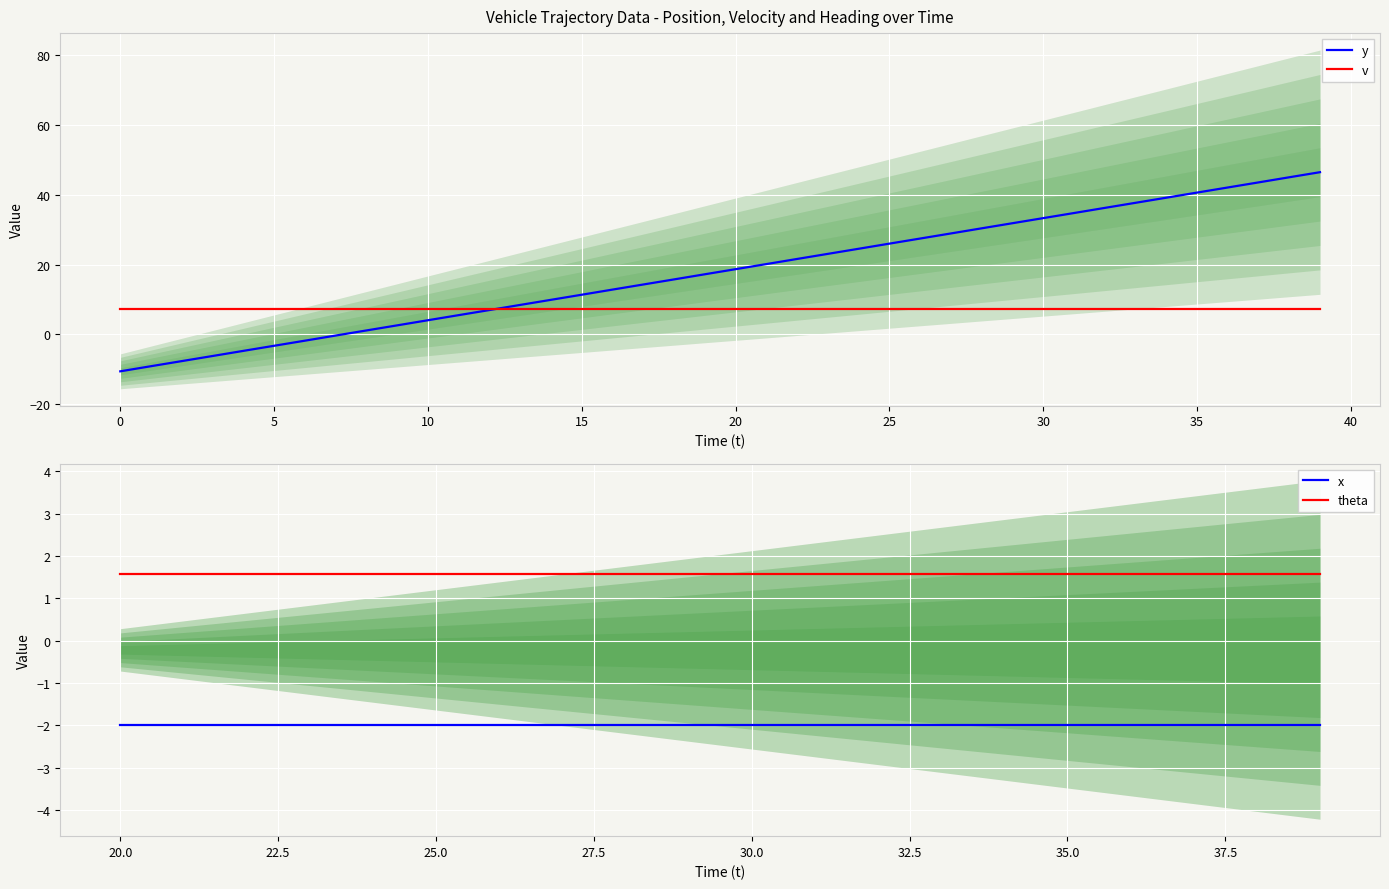

Is this an area chart (filled region under the line)?

No